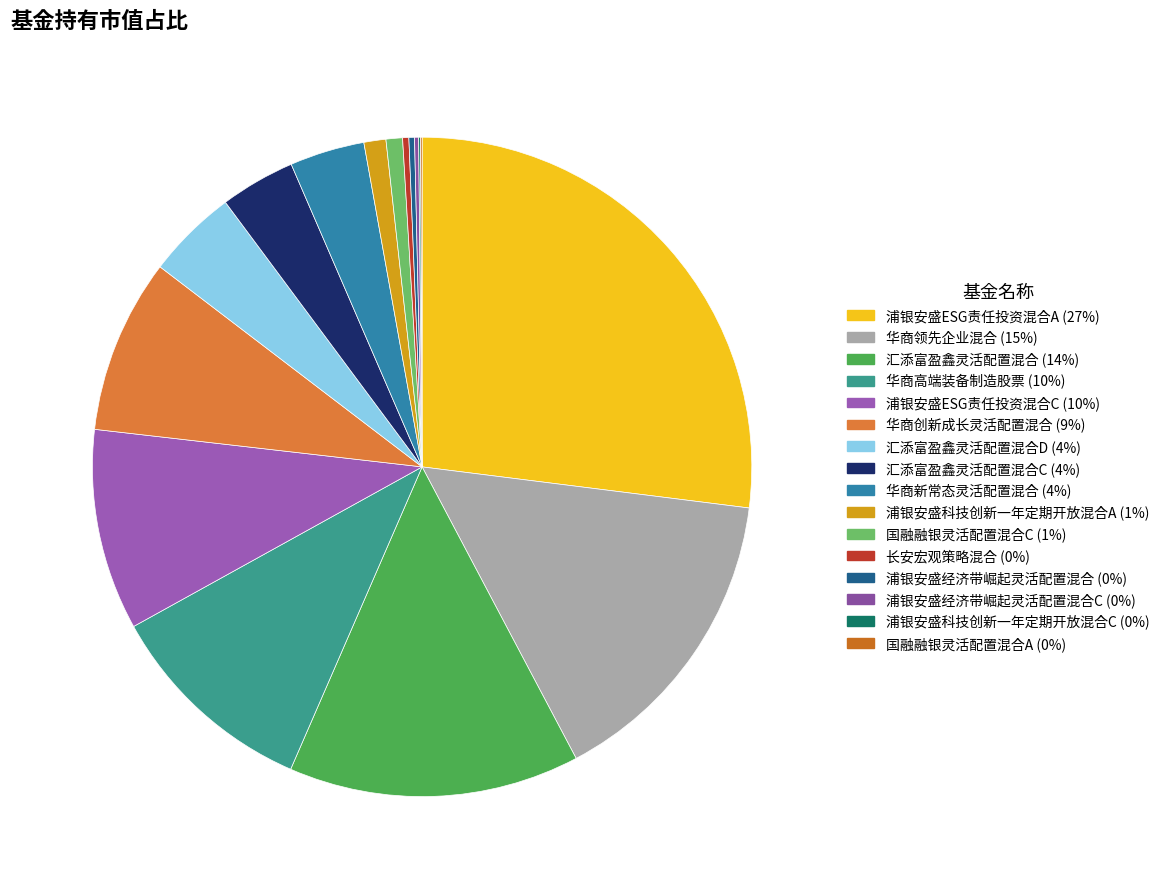

Is there a majority slice in this chart?

No